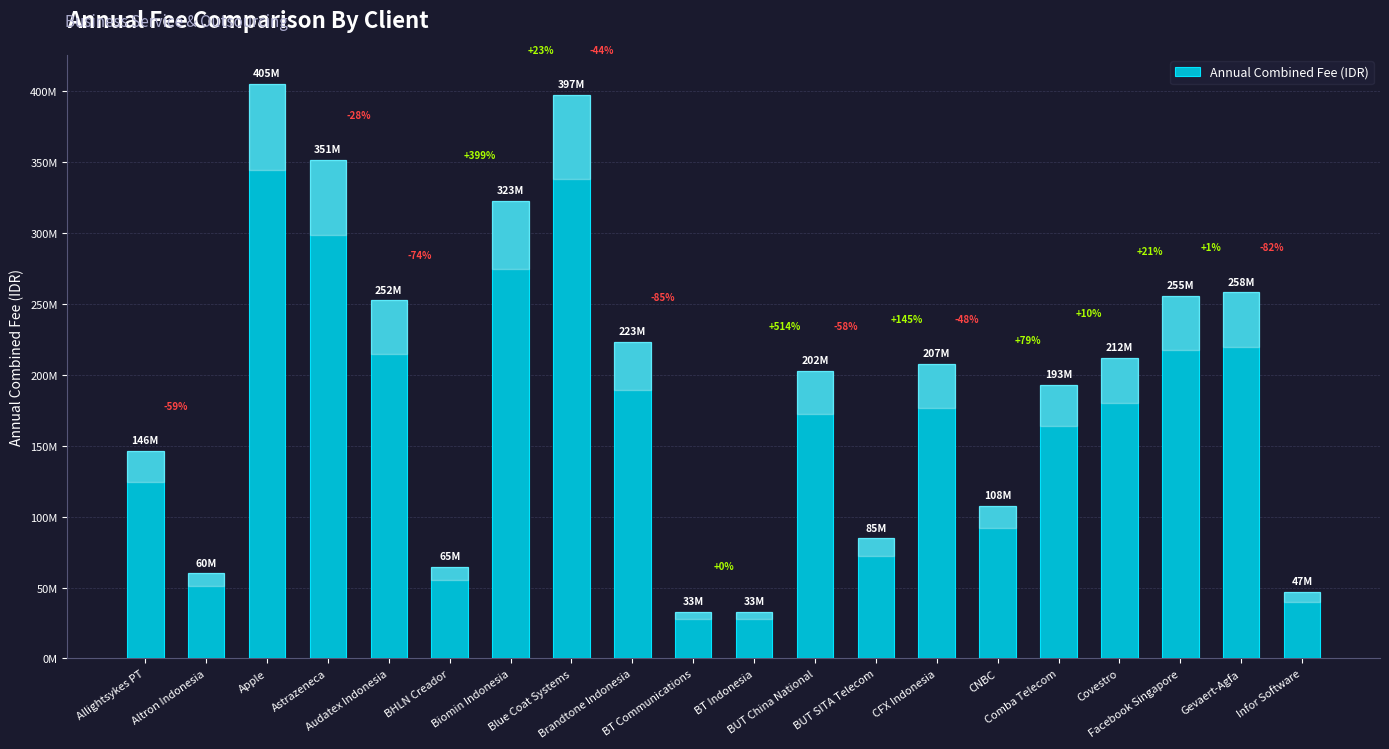

What is the change in value from BUT China National to CNBC?

-94770000